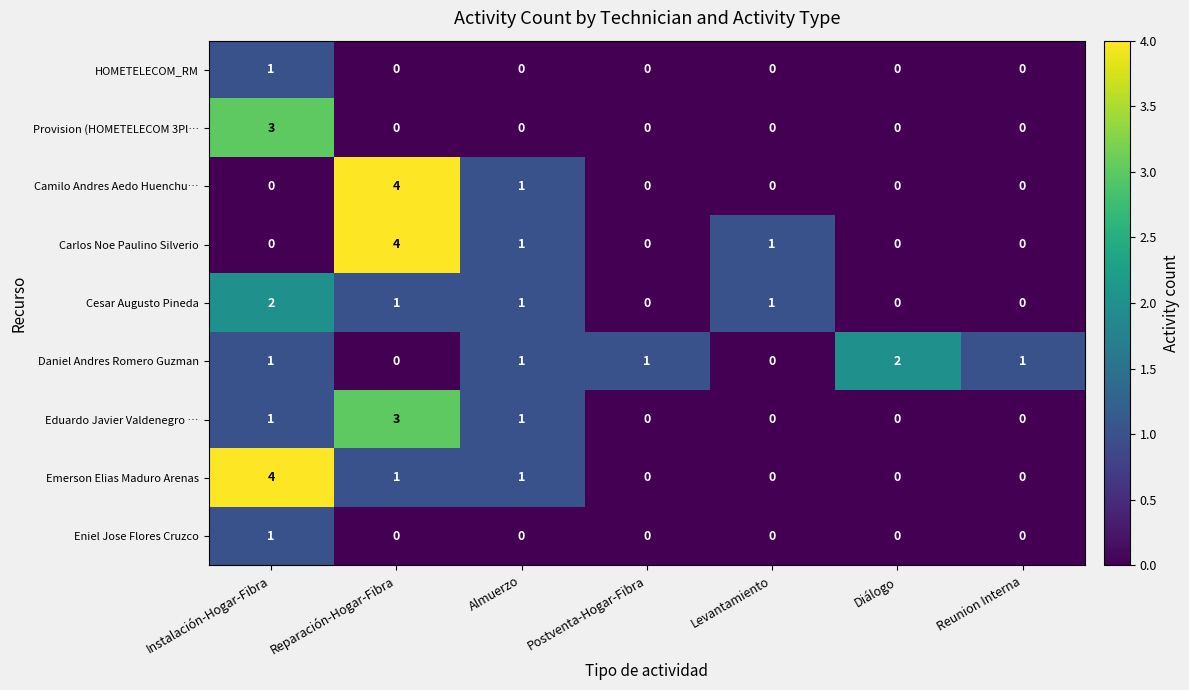

What is the spread (max minus min) of values at Reparación-Hogar-Fibra?

4